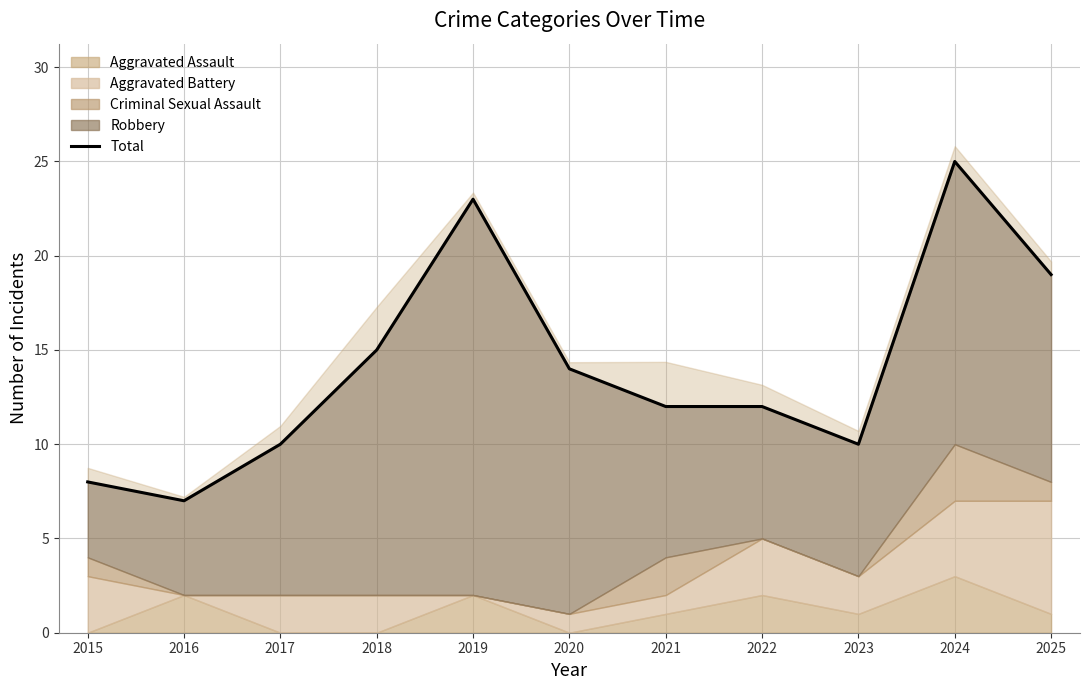

What is the change in value from 2015 to 2023?

+2